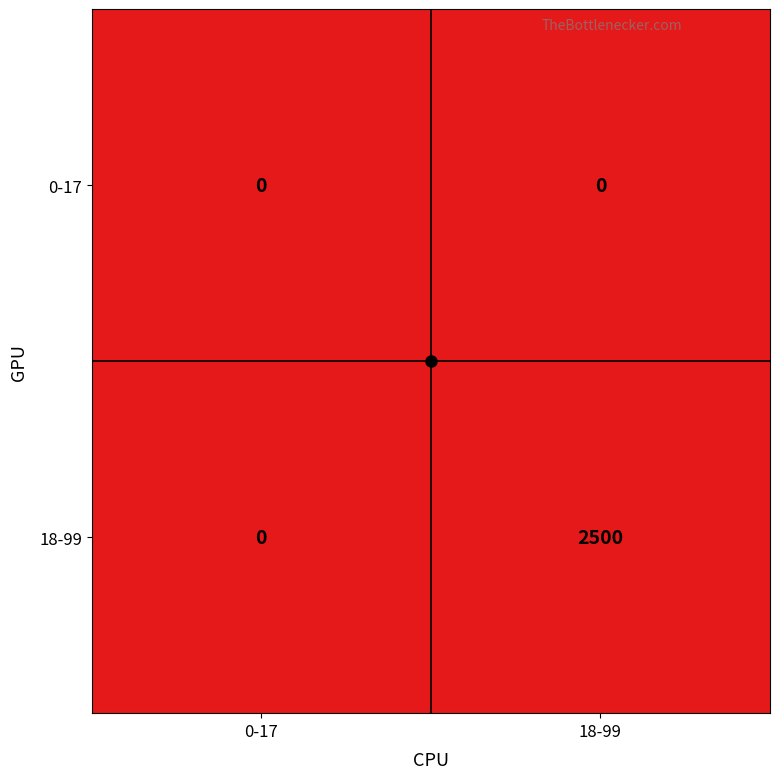

Rank the series by their maximum value, from lowest to highest.

0-17, 18-99